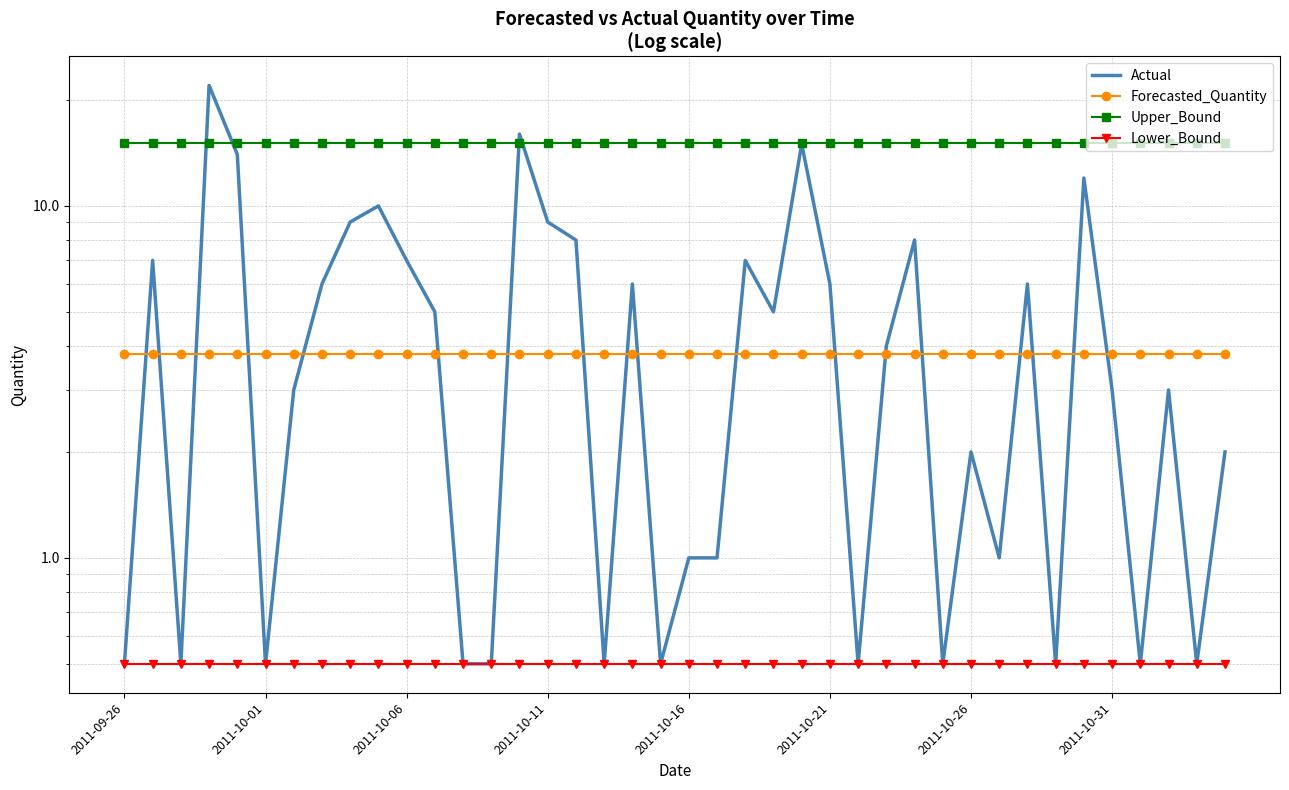

Which series has the largest range (max minus min)?

Actual